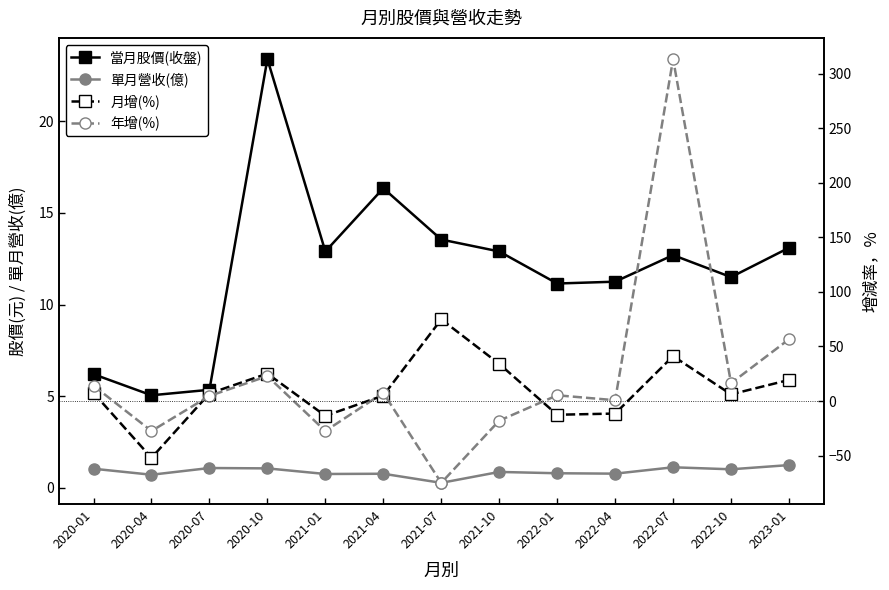

Rank the series at 2020-07 from lowest to highest value.

單月營收(億), 年增(%), 當月股價(收盤), 月增(%)